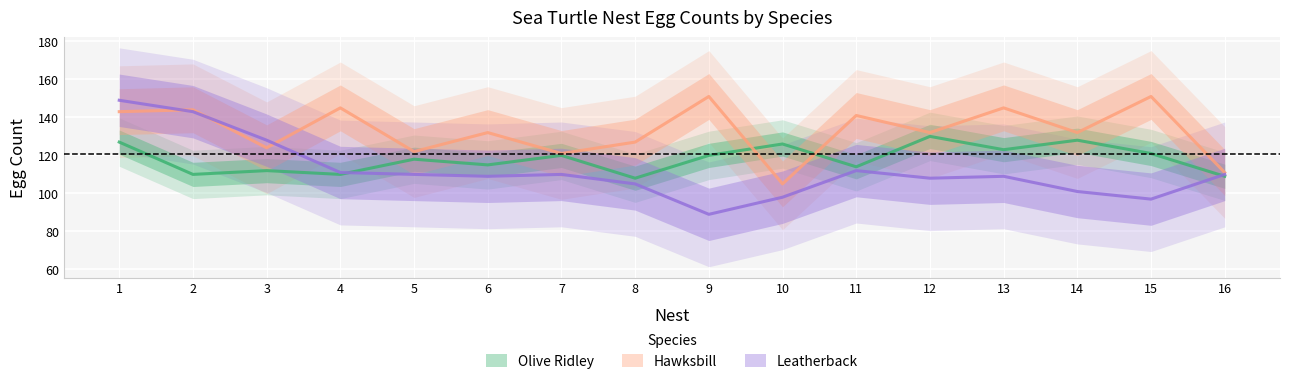

The Hawksbill series shows 145 at 4. True or false?

True